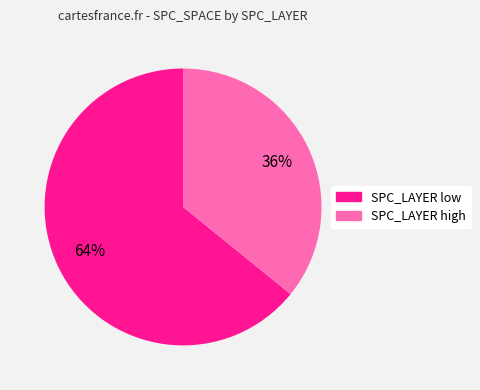

Is it true that SPC_LAYER low is 64% of the pie?

True